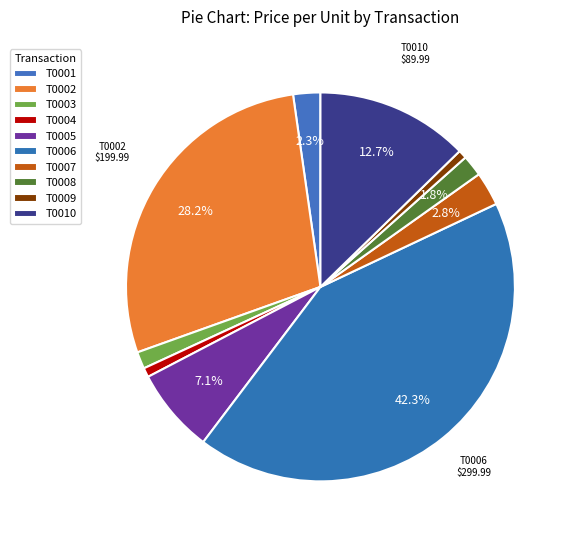

What percentage is the T0003 slice, to the nearest percent?

1%